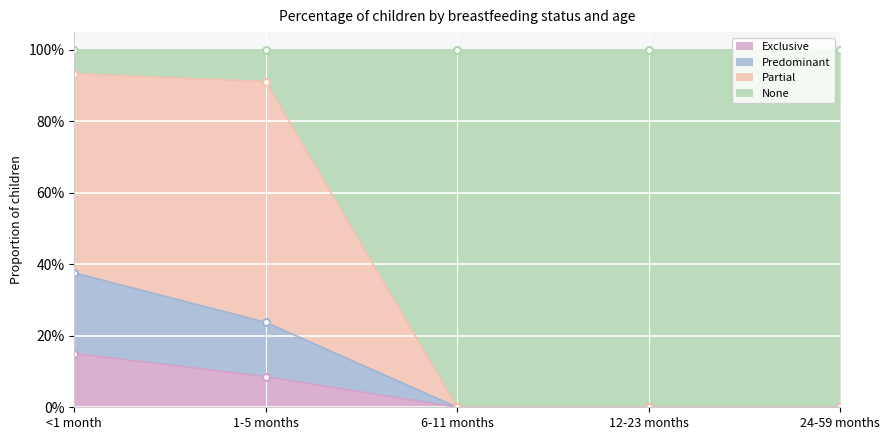

What is the difference between the second highest and second lowest values in the Predominant series?

0.2